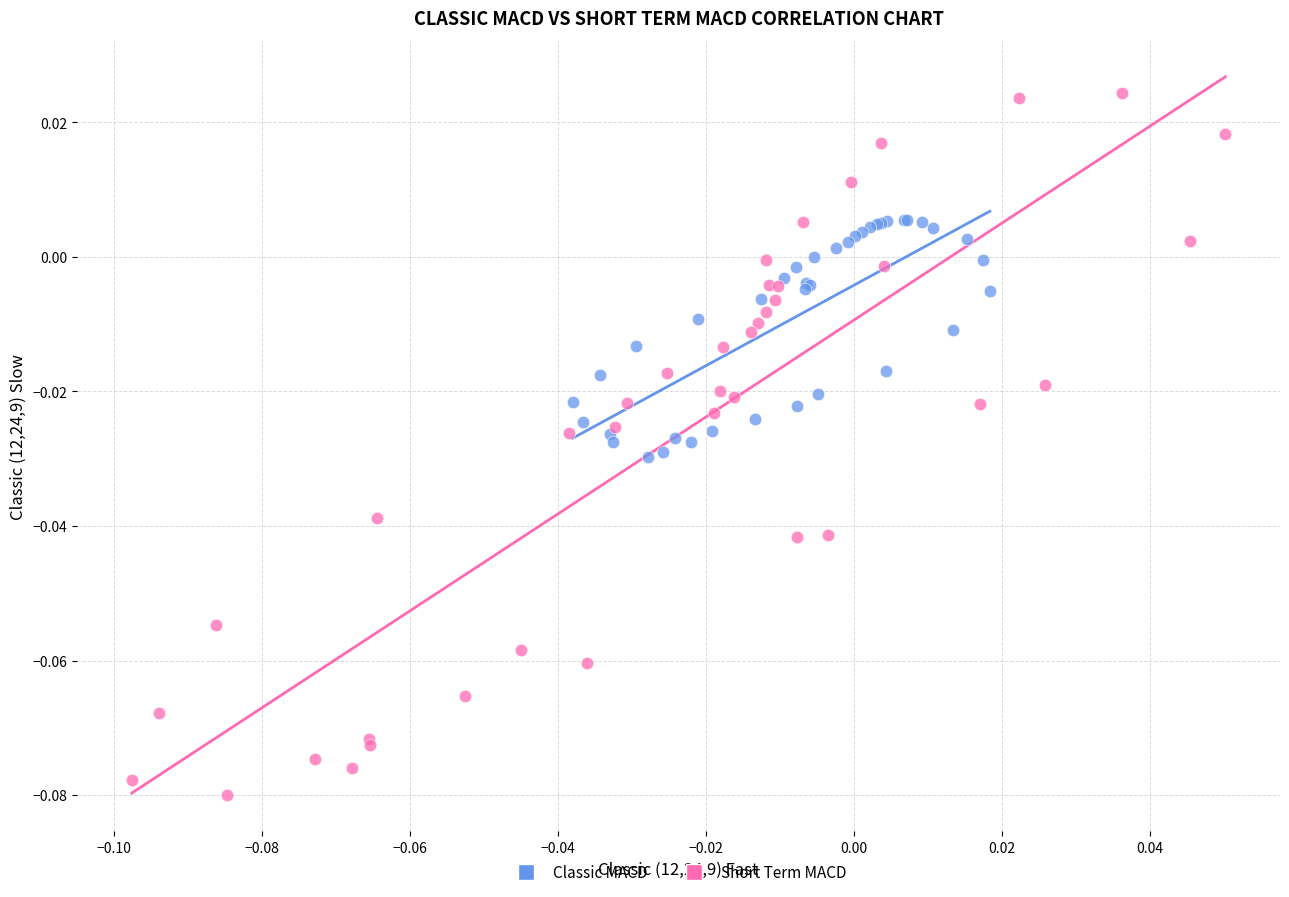

Which series reaches the maximum Y coordinate?

Short Term MACD